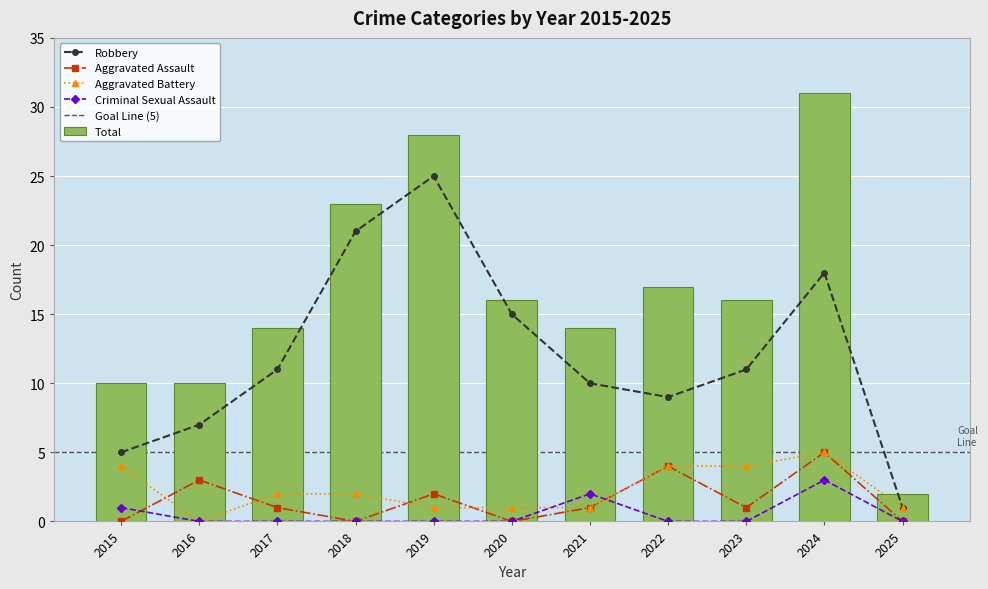

List the labels in order of Aggravated Battery value, smallest first.

2016, 2019, 2020, 2021, 2025, 2017, 2018, 2015, 2022, 2023, 2024